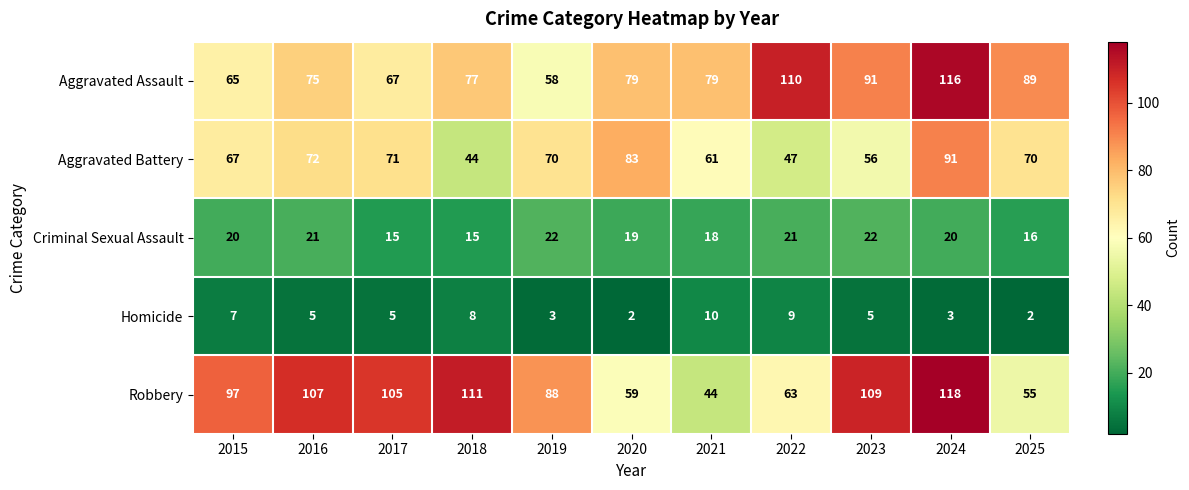

What is the total value across all series at 2023?

283